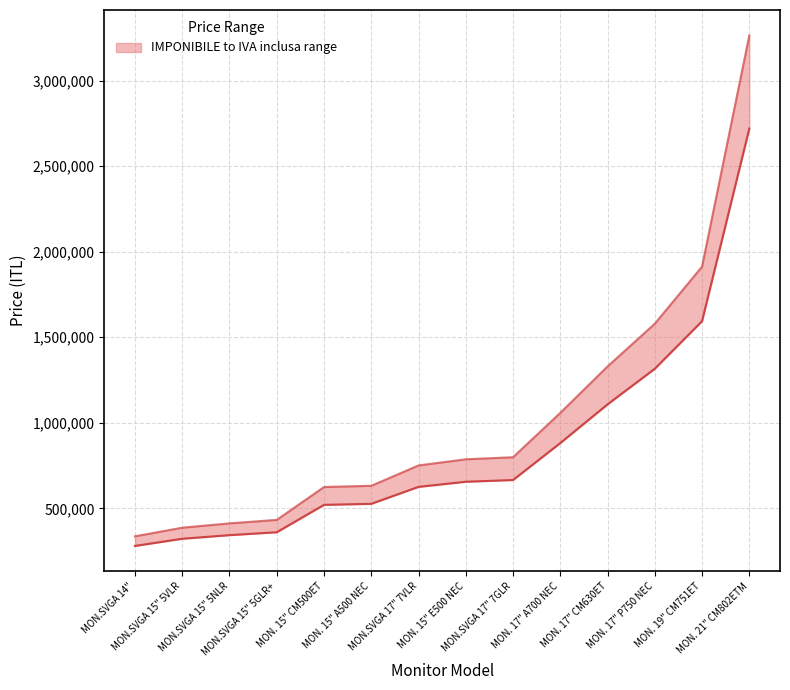

How many data points in IVA inclusa are less than 787200?

7